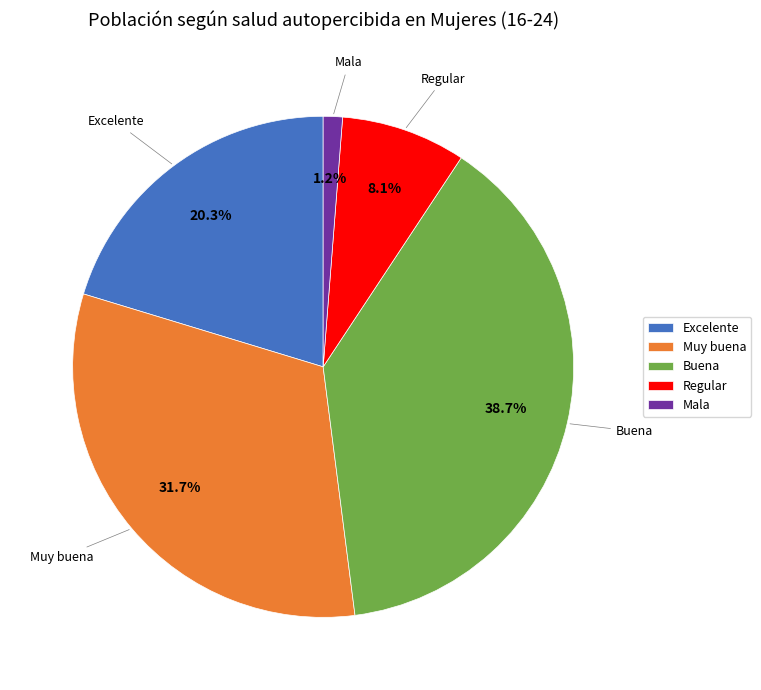

Does Mala account for over 50% of the chart?

No